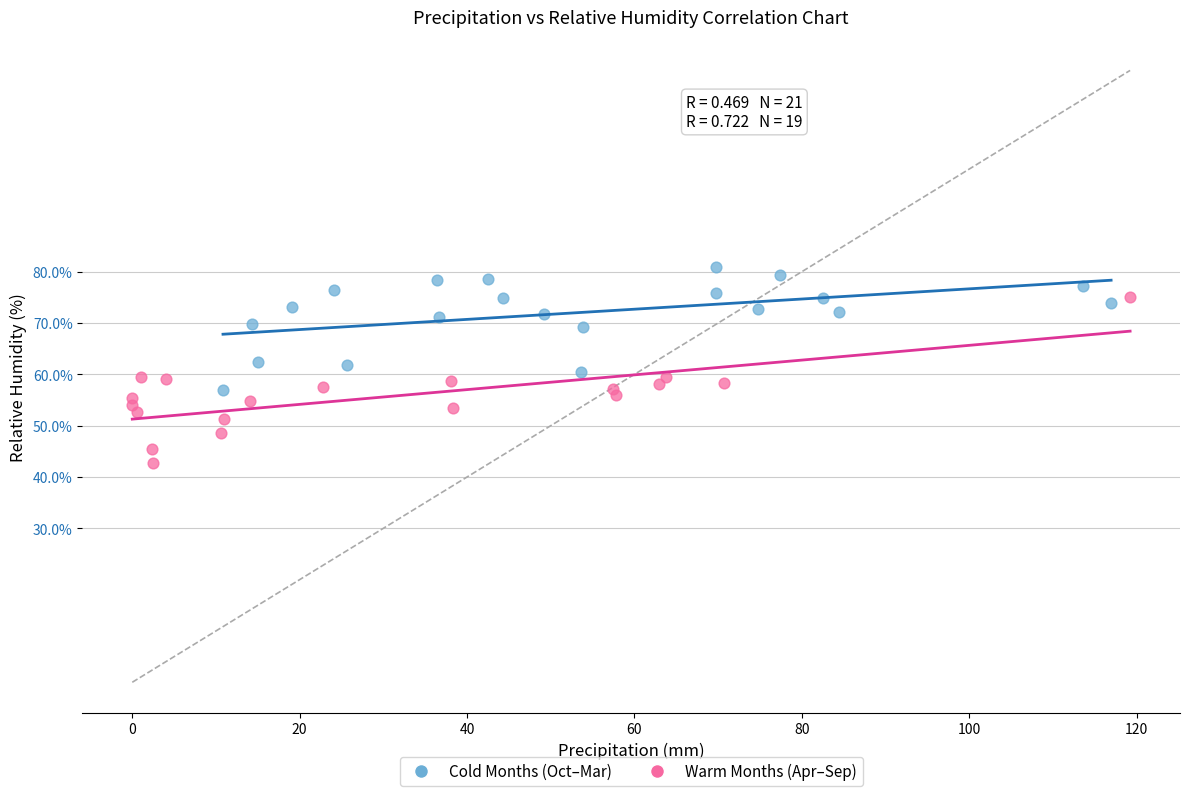

Which series reaches the maximum Y coordinate?

Cold Months (Oct–Mar)